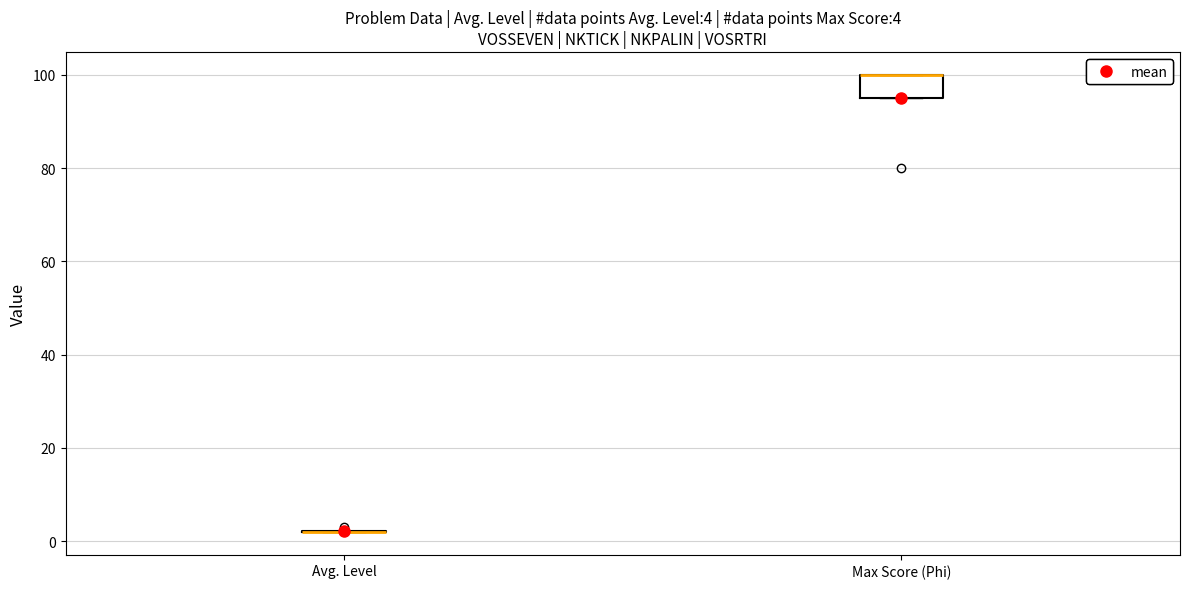

Which box is the tallest, from its lower edge to its upper edge?

Max Score (Phi)